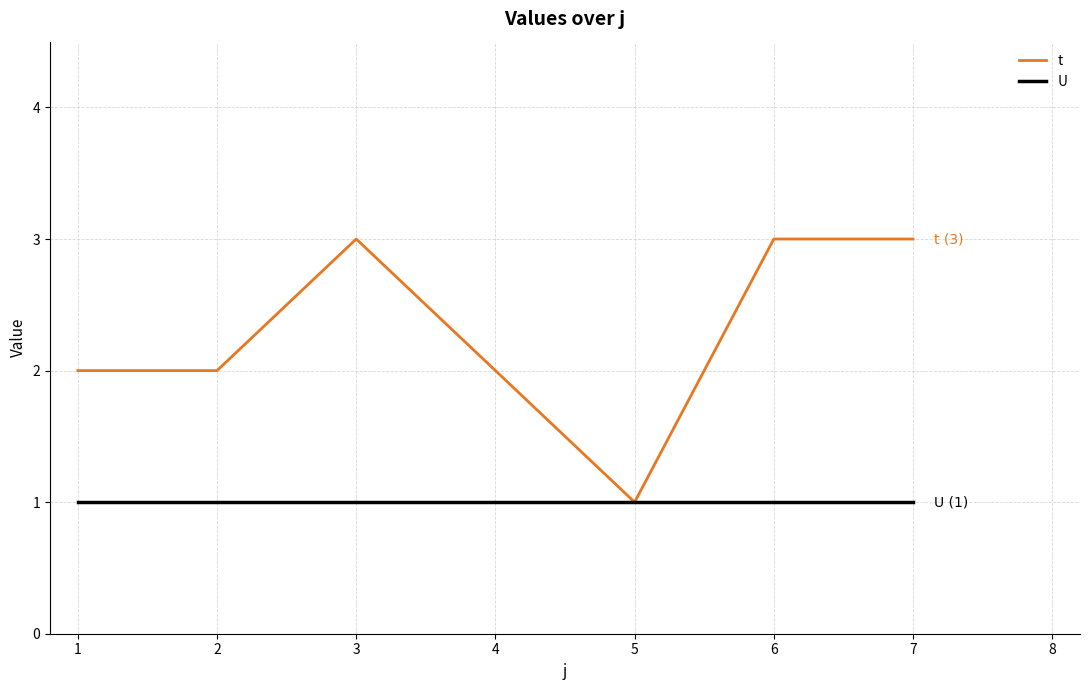

Rank the series at 7 from highest to lowest value.

t, U